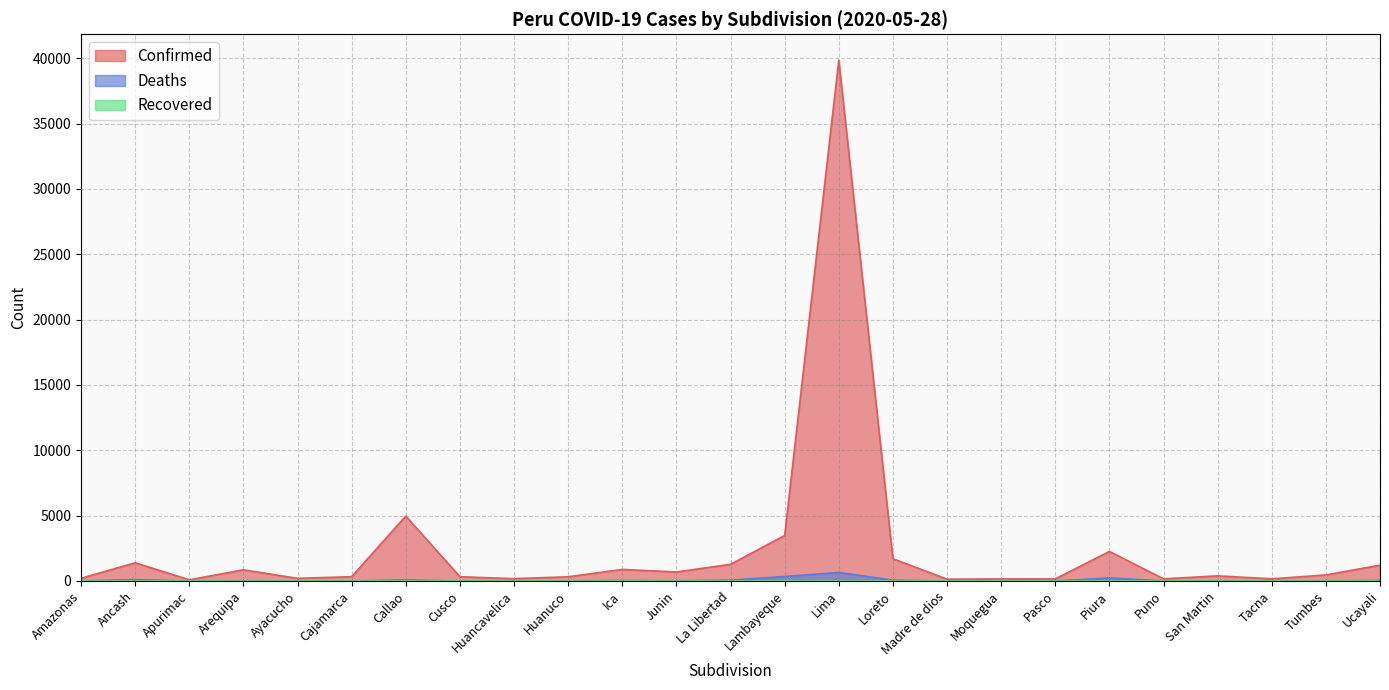

How many series are shown in this chart?

3